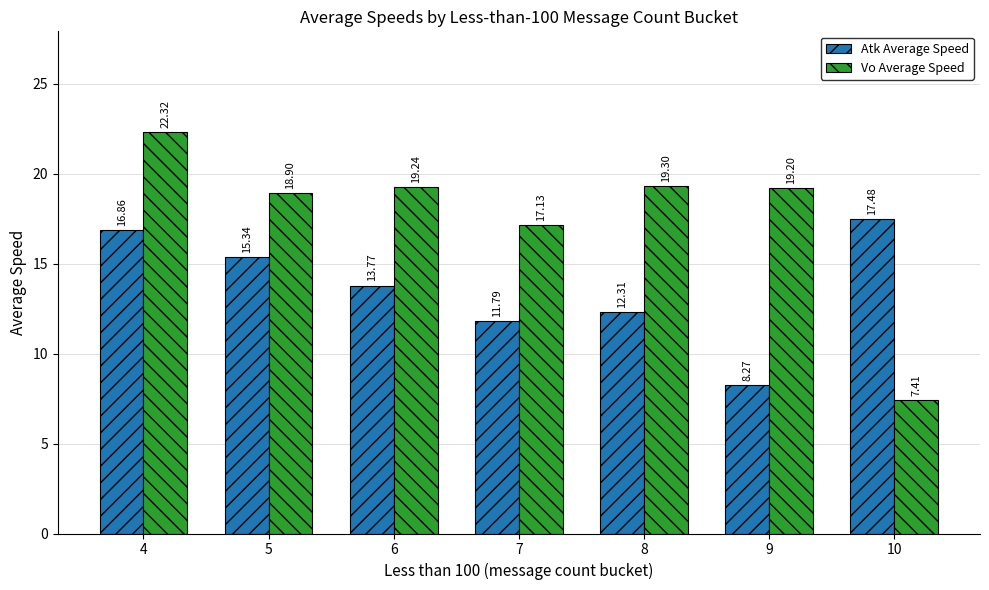

The value of Atk Average Speed at 7 is 11.8. True or false?

True